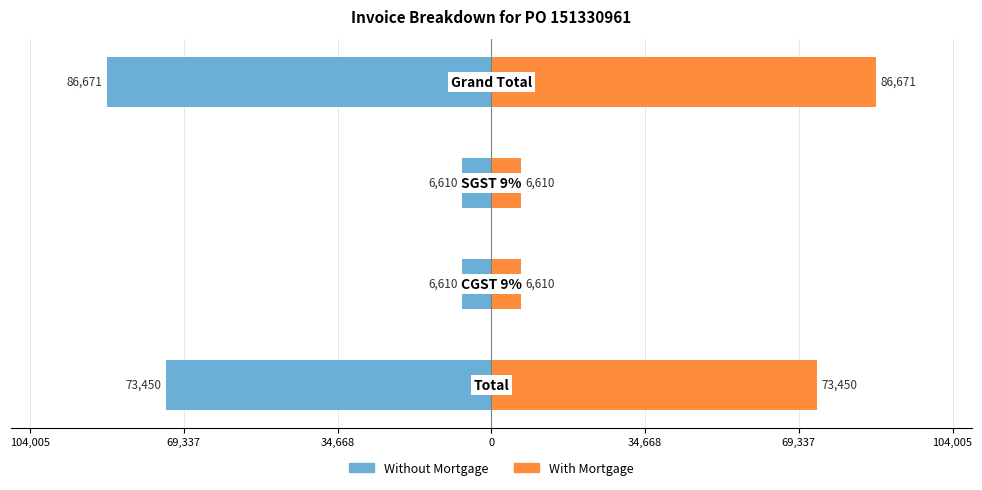

What are all the series names shown in the legend?

Without Mortgage, With Mortgage